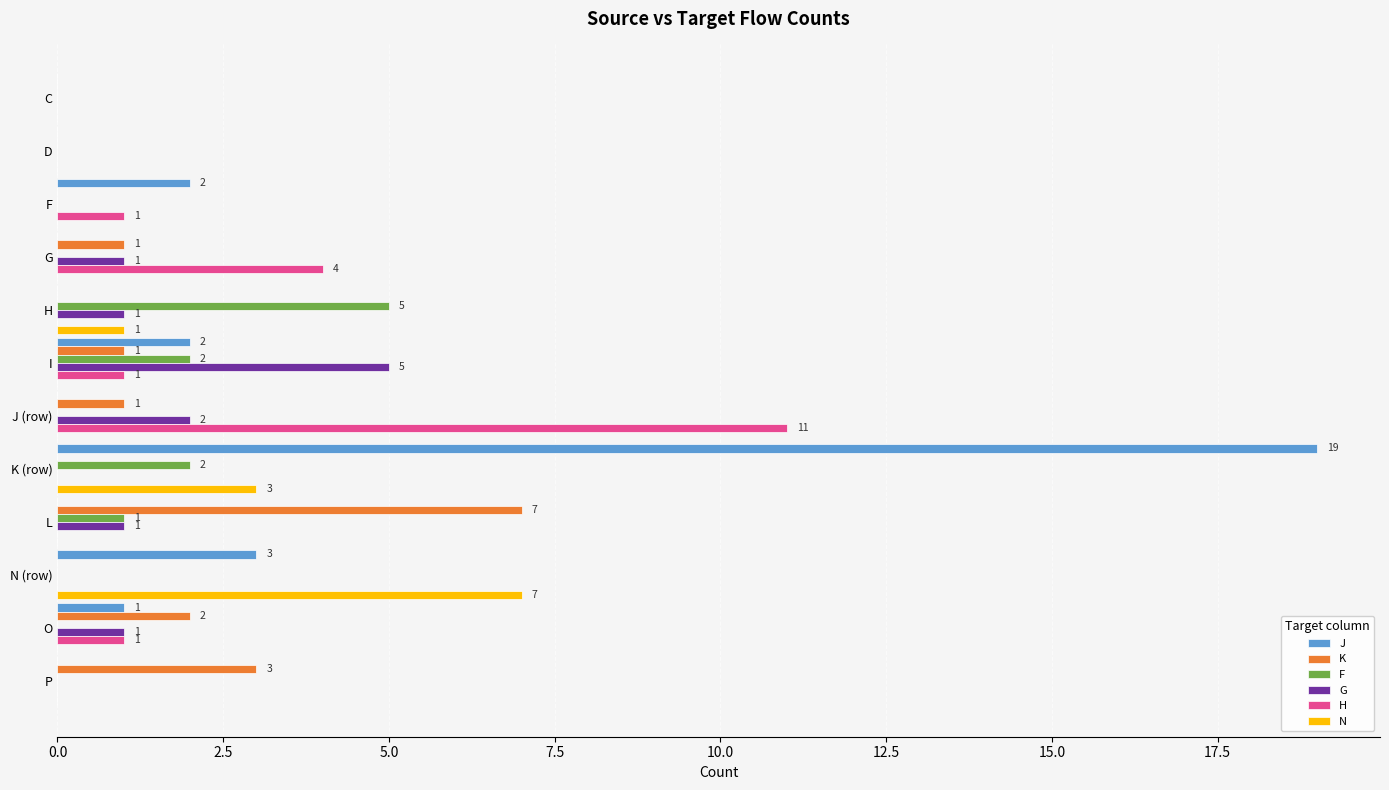

How many series are shown in this chart?

6